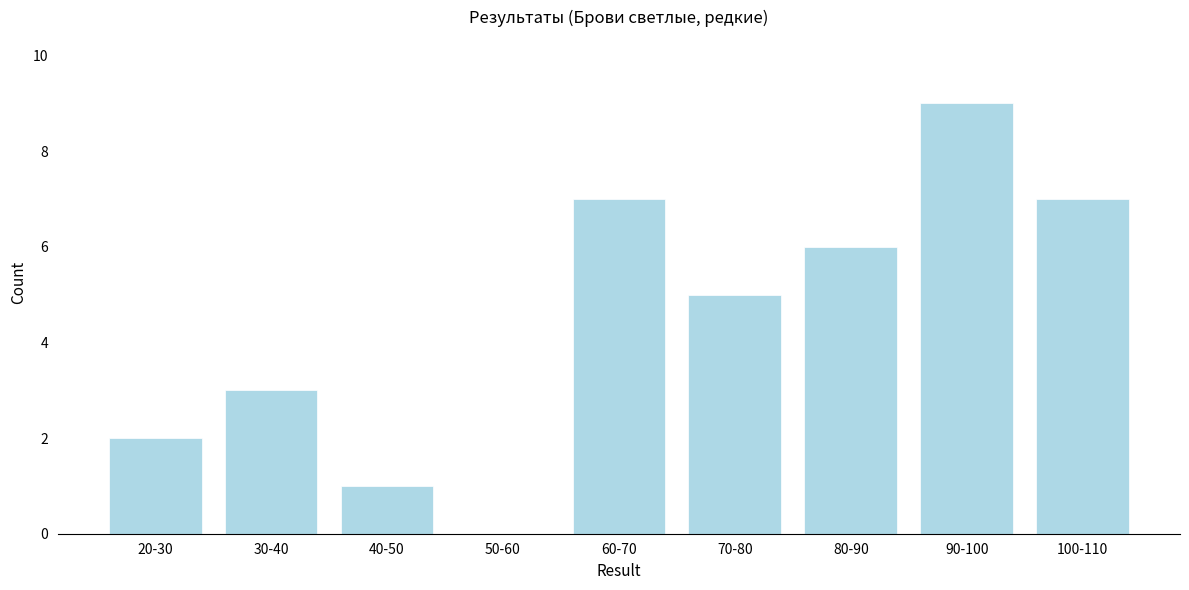

Reading left to right, list all the values displayed in this chart.

20-30=2	30-40=3	40-50=1	50-60=0	60-70=7	70-80=5	80-90=6	90-100=9	100-110=7